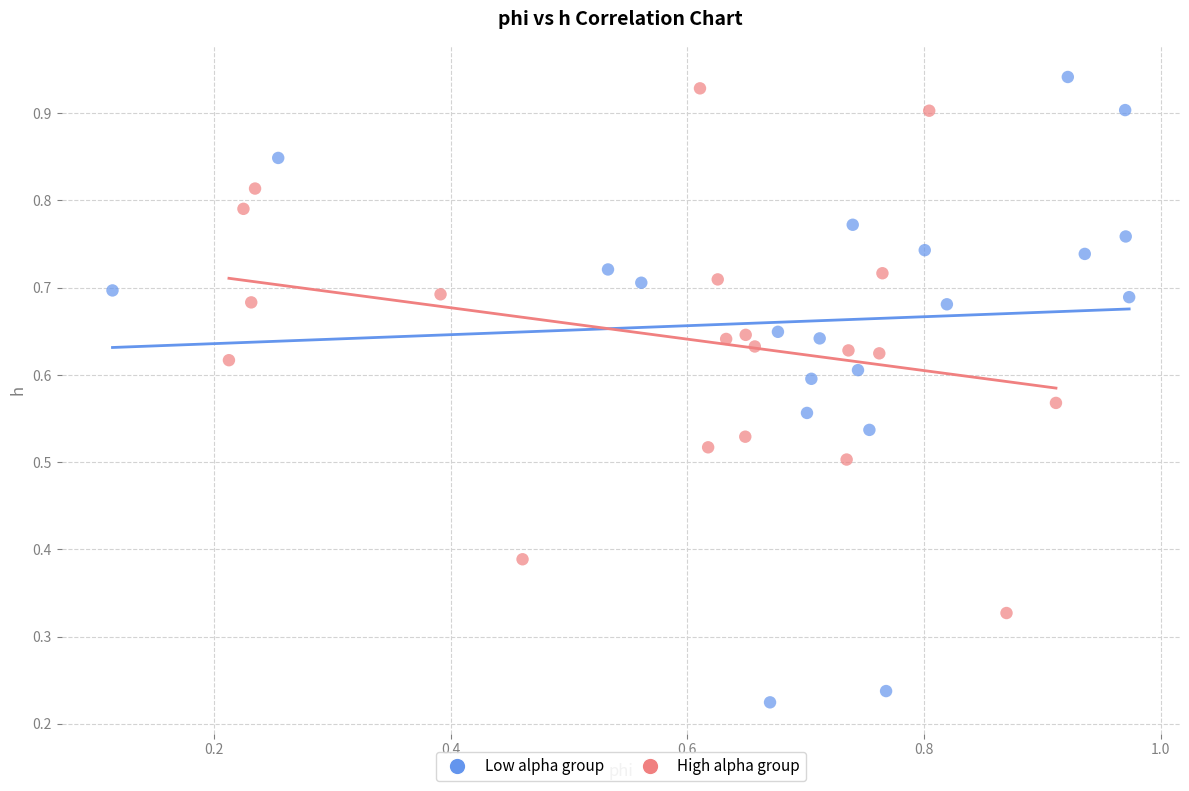

Which series reaches the minimum Y coordinate?

Low alpha group